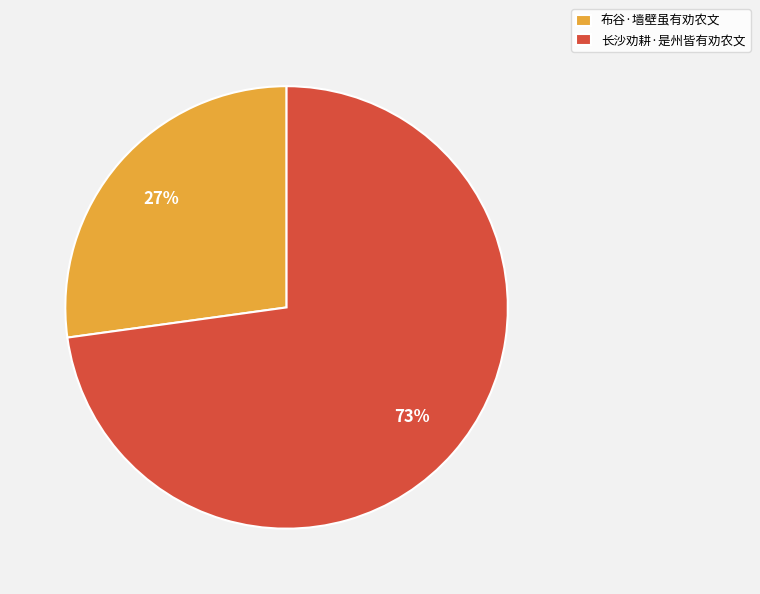

Rank the categories by value from lowest to highest.

布谷·墙壁虽有劝农文, 长沙劝耕·是州皆有劝农文